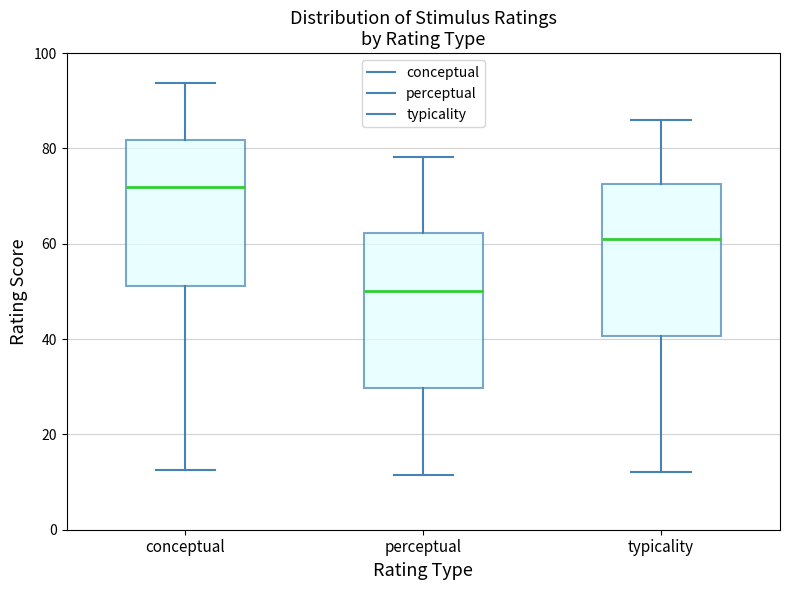

Reading left to right, read every box against the y-axis: the position of its median line, the range the box covers, and the ends of its whiskers. The values are not printed on the chart, so give them approximately, as read against the axis.

conceptual: median 72, box 52 to 82, whiskers 12 to 94
perceptual: median 50, box 30 to 62, whiskers 12 to 78
typicality: median 60, box 40 to 72, whiskers 12 to 86